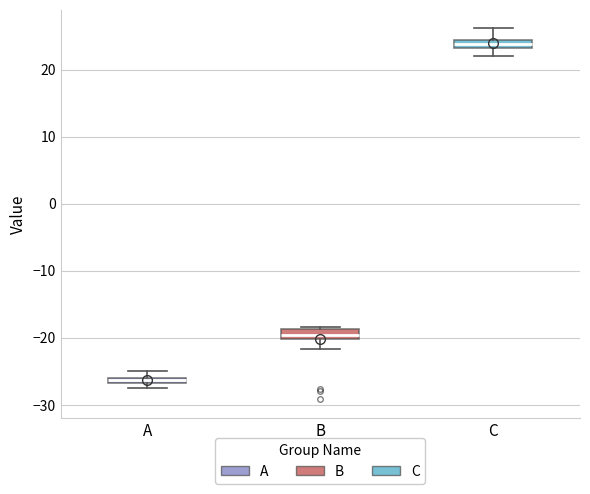

Where does the lower whisker of the box for B end on the y-axis? The values are not printed on the chart, so give them approximately, as read against the axis.

-22